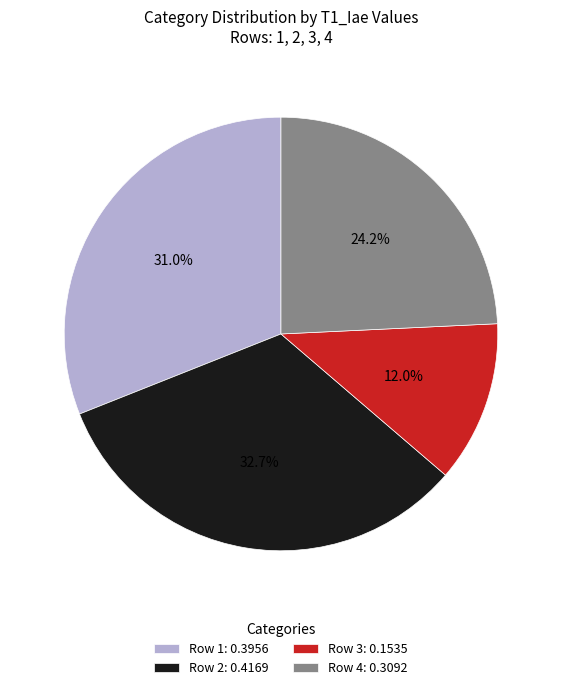

Which category has the smallest portion of the pie?

Row 3: 0.1535